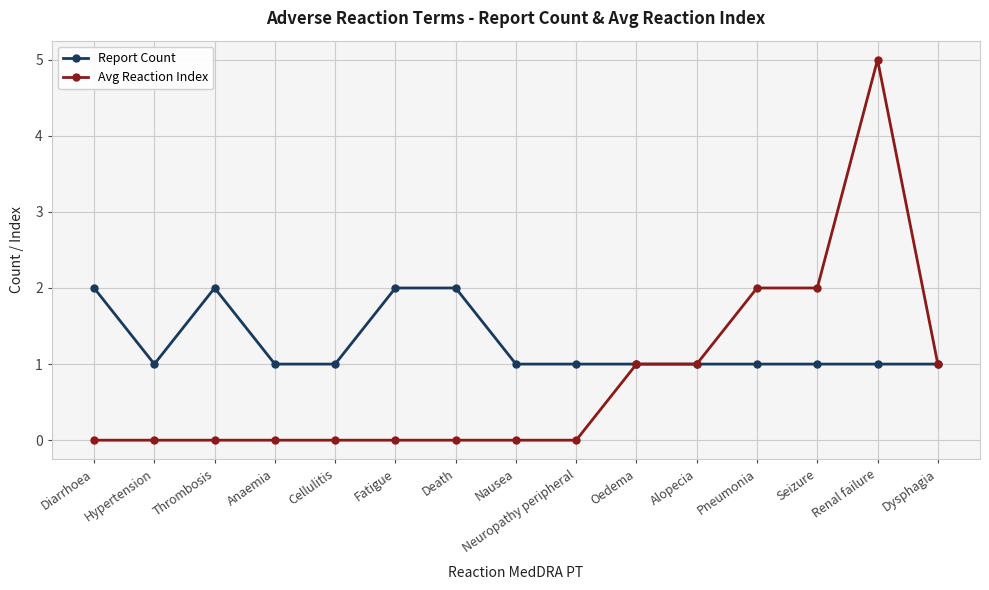

Is it true that Report Count equals 1 at Seizure?

True